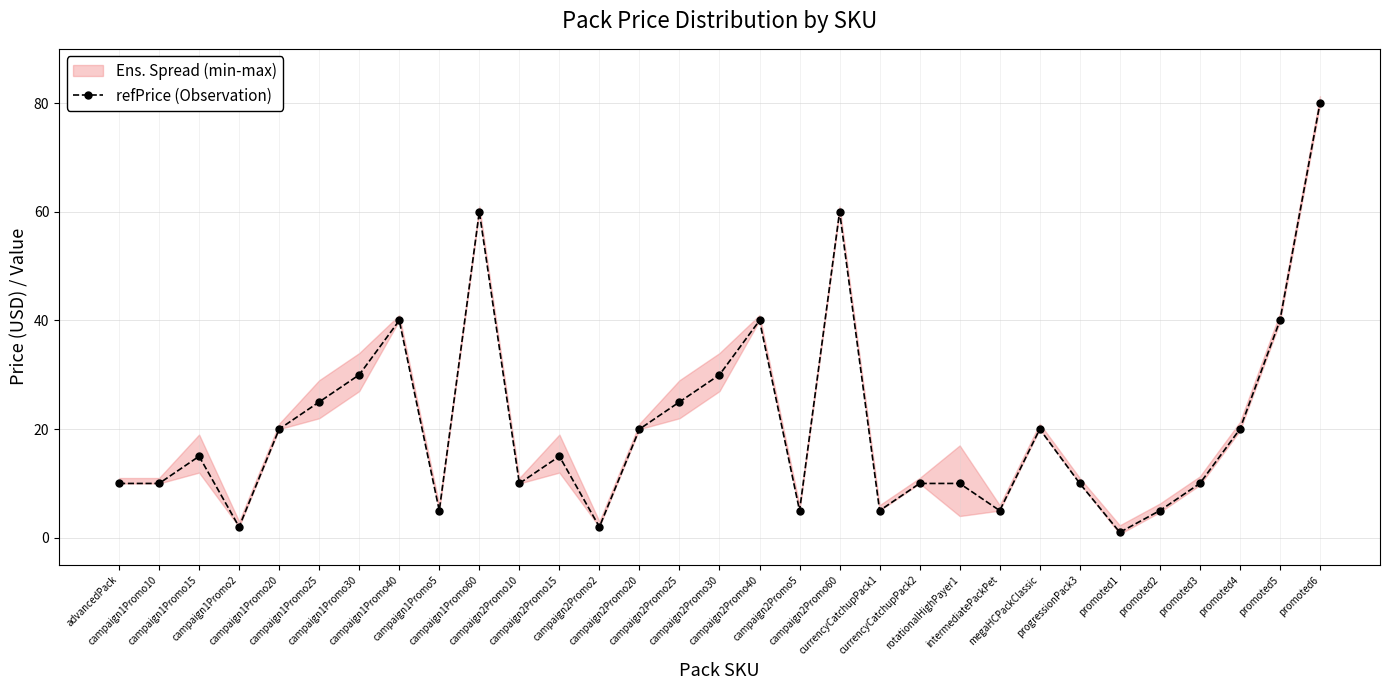

Reading right to left, transcribe all the data shown in this chart.

promoted6=80.0	promoted5=40.0	promoted4=20.0	promoted3=10.0	promoted2=5.0	promoted1=1.0	progressionPack3=10.0	megaHCPackClassic=20.0	intermediatePackPet=5.0	rotationalHighPayer1=10.0	currencyCatchupPack2=10.0	currencyCatchupPack1=5.0	campaign2Promo60=60.0	campaign2Promo5=5.0	campaign2Promo40=40.0	campaign2Promo30=30.0	campaign2Promo25=25.0	campaign2Promo20=20.0	campaign2Promo2=2.0	campaign2Promo15=15.0	campaign2Promo10=10.0	campaign1Promo60=60.0	campaign1Promo5=5.0	campaign1Promo40=40.0	campaign1Promo30=30.0	campaign1Promo25=25.0	campaign1Promo20=20.0	campaign1Promo2=2.0	campaign1Promo15=15.0	campaign1Promo10=10.0	advancedPack=10.0